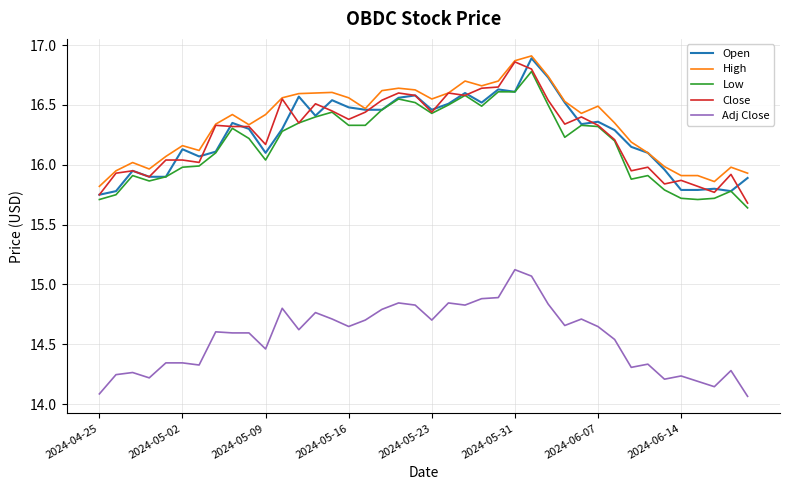

What is the minimum value for Close?

15.7